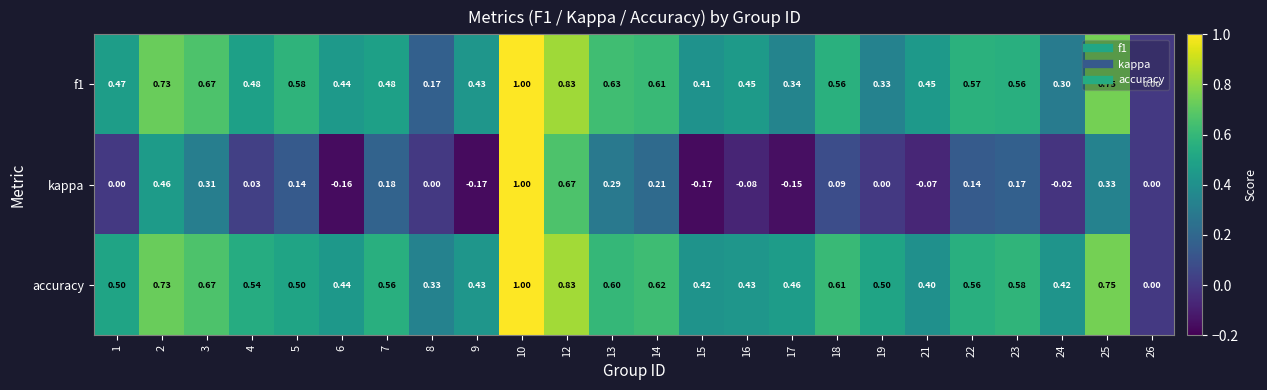

Is the value of accuracy at 3 greater than the value of f1 at 14?

Yes